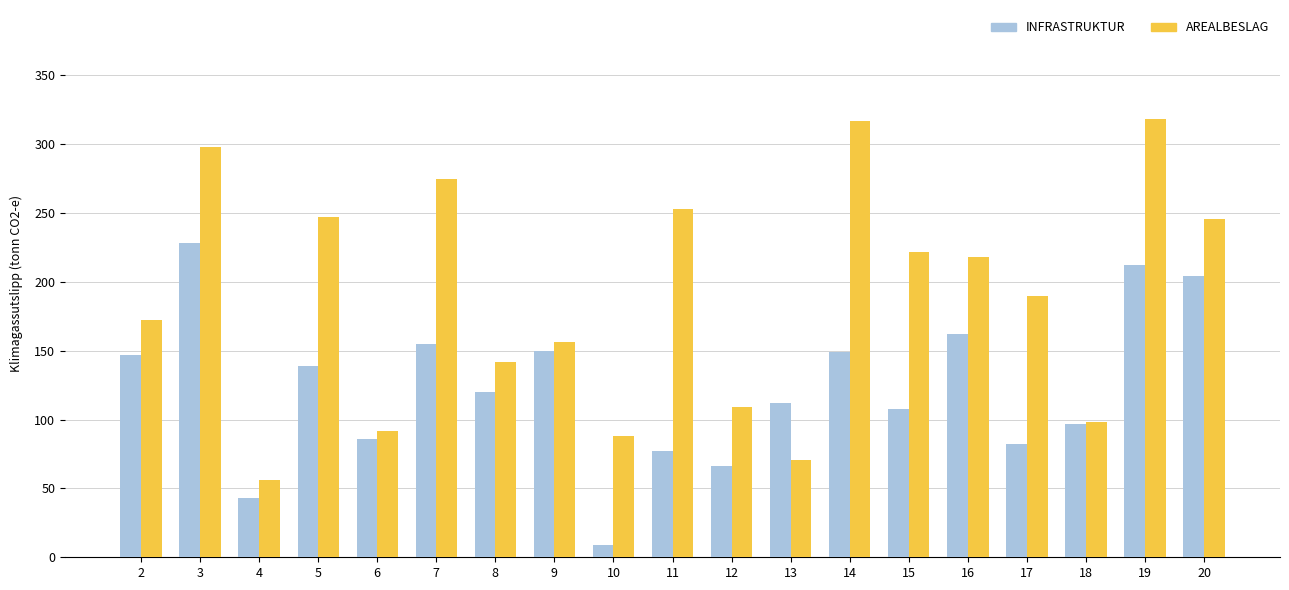

Which series changed the most between 10 and 14?

AREALBESLAG